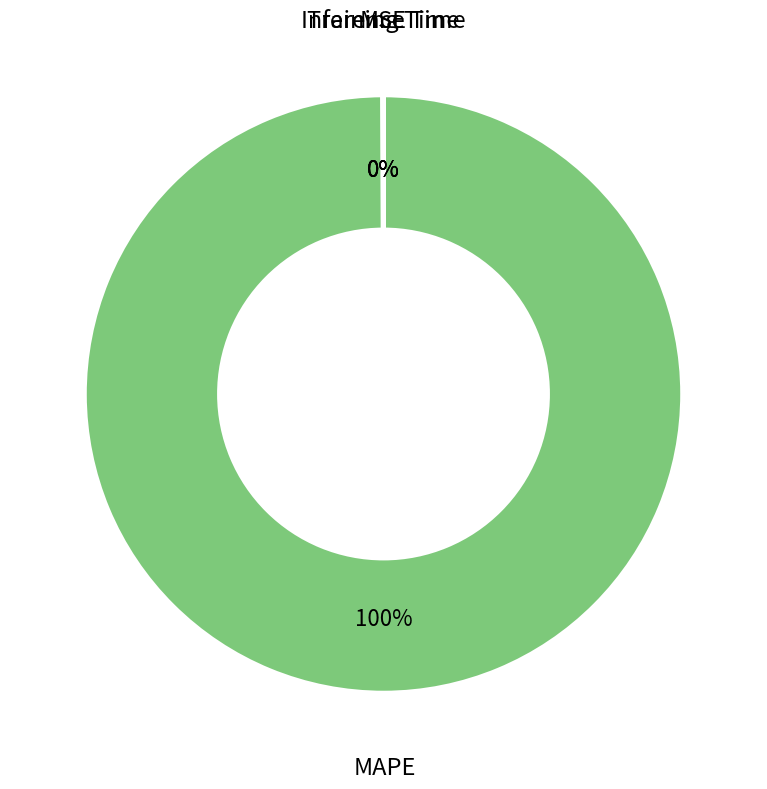

To the nearest percent, what is the difference between the largest and smallest slice percentages?

100%